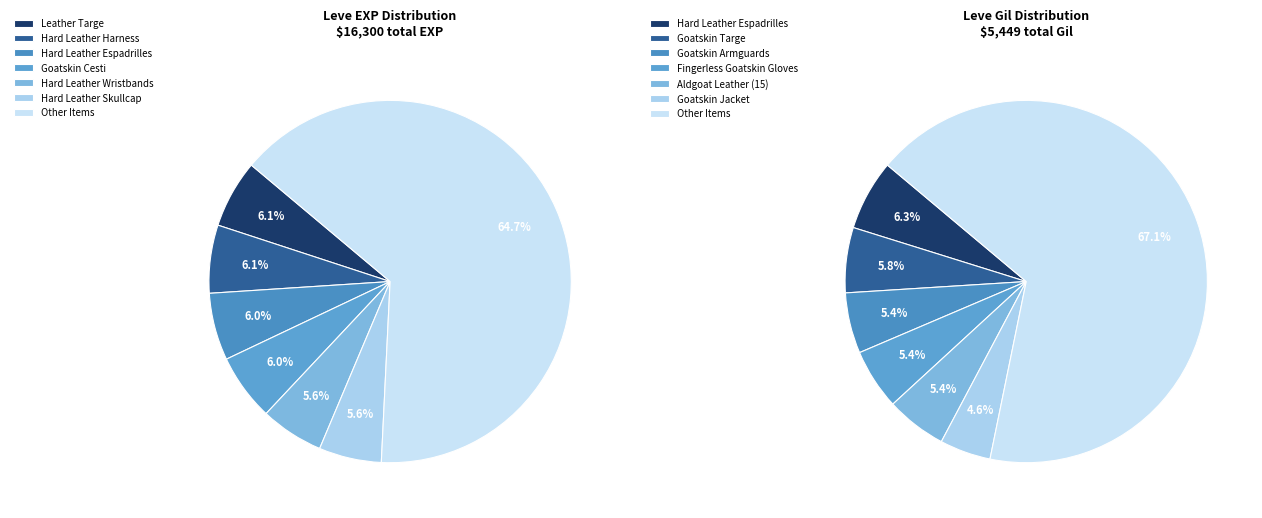

Combined, do Goatskin Jacket and Leather Leggings account for over 50%?

No